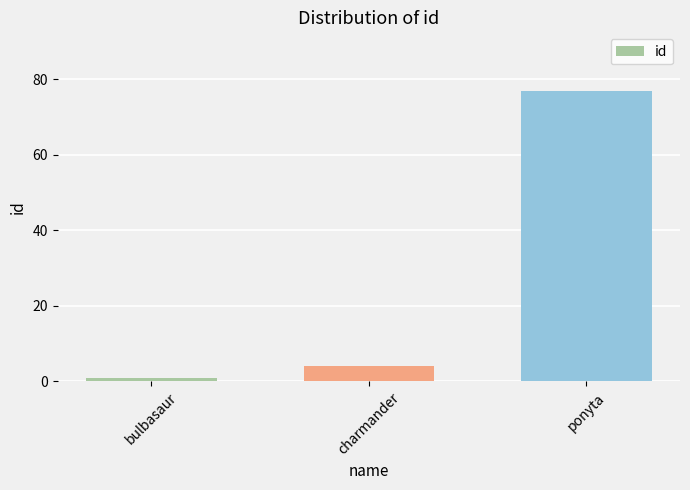

The chart shows a value of 77 at ponyta. True or false?

True